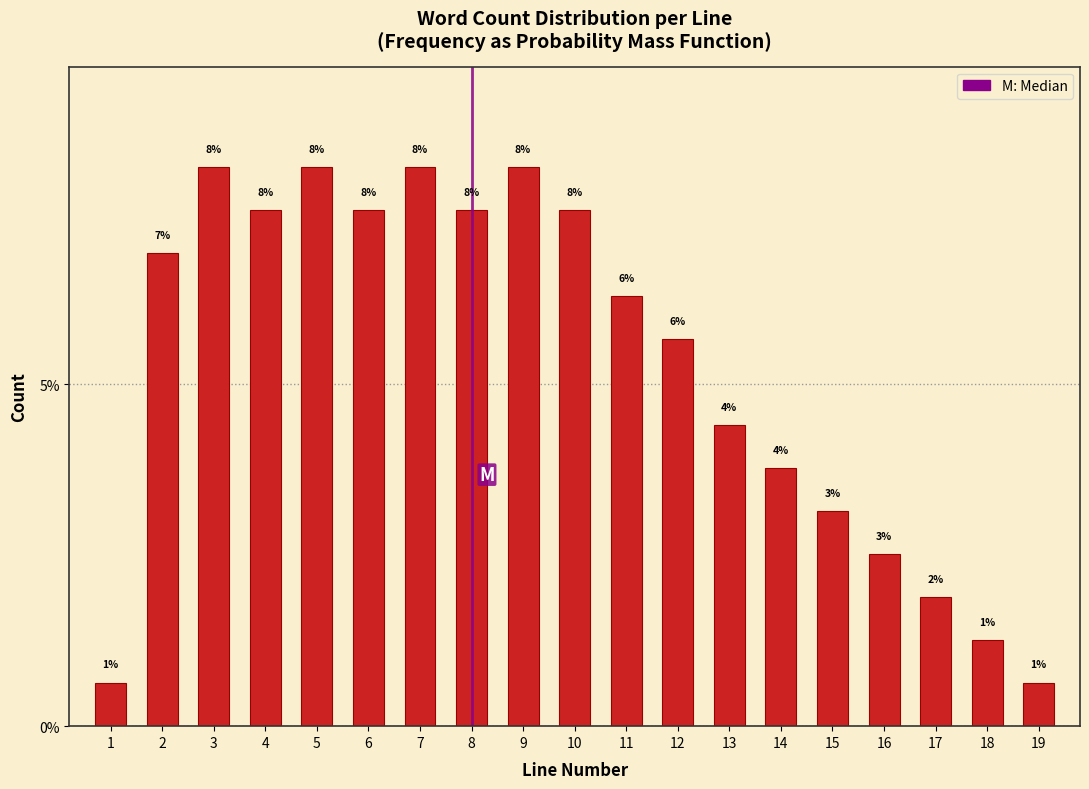

Are the bars horizontal?

No